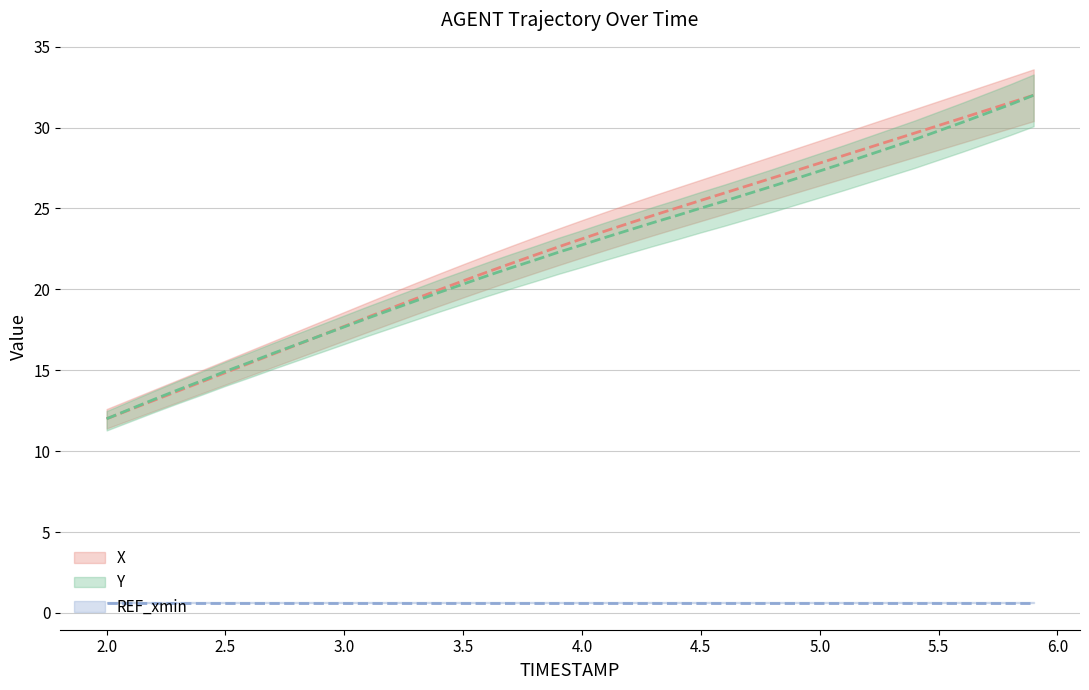

Between 5.5 and 5.1, which is larger?

5.5